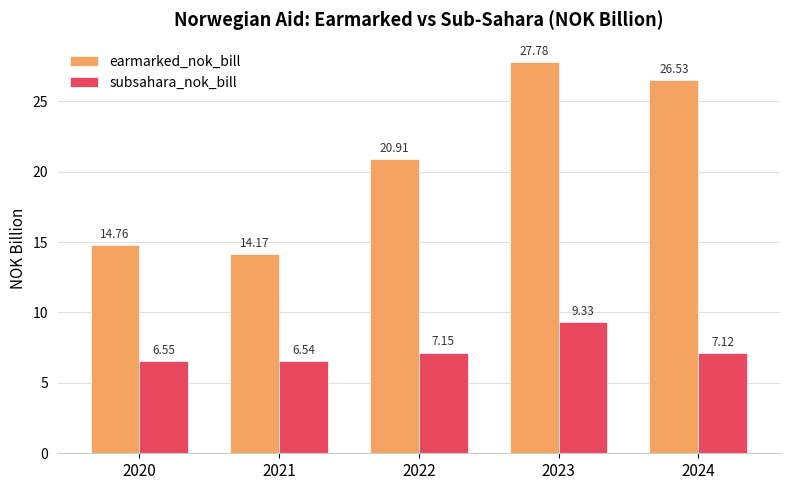

What is the difference between the highest and lowest values at 2022?

13.8